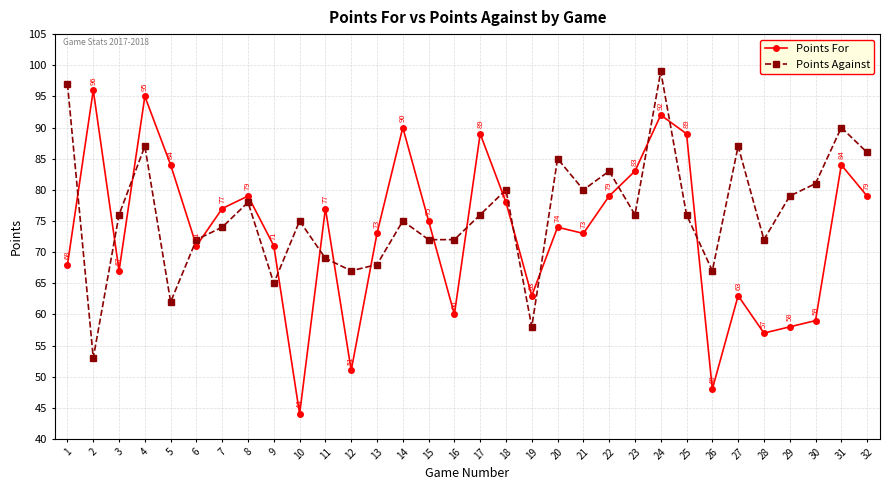

How many values in the Points Against series are below 76?

15